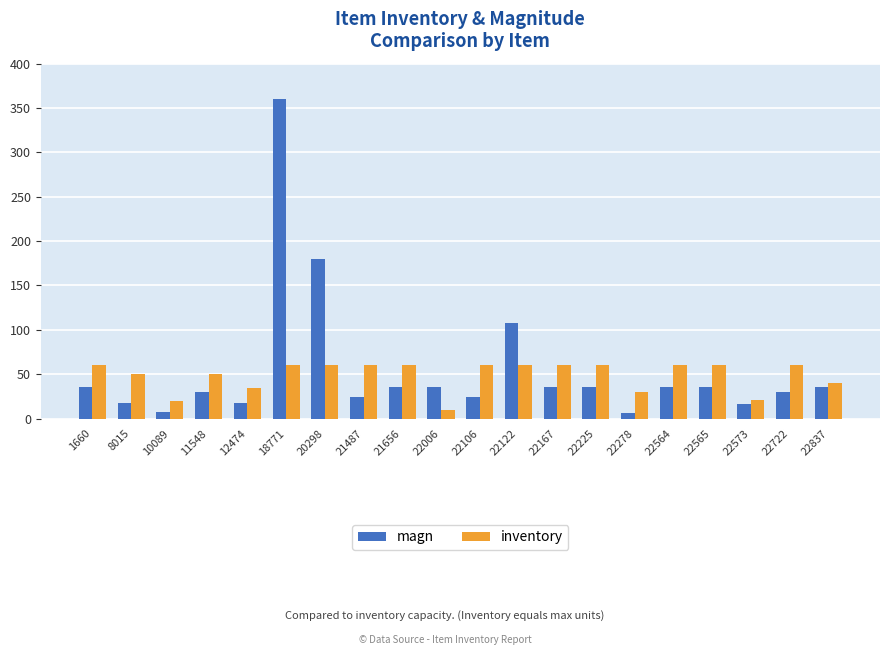

What is the sum of the inventory values at 20298 and 22564?

120